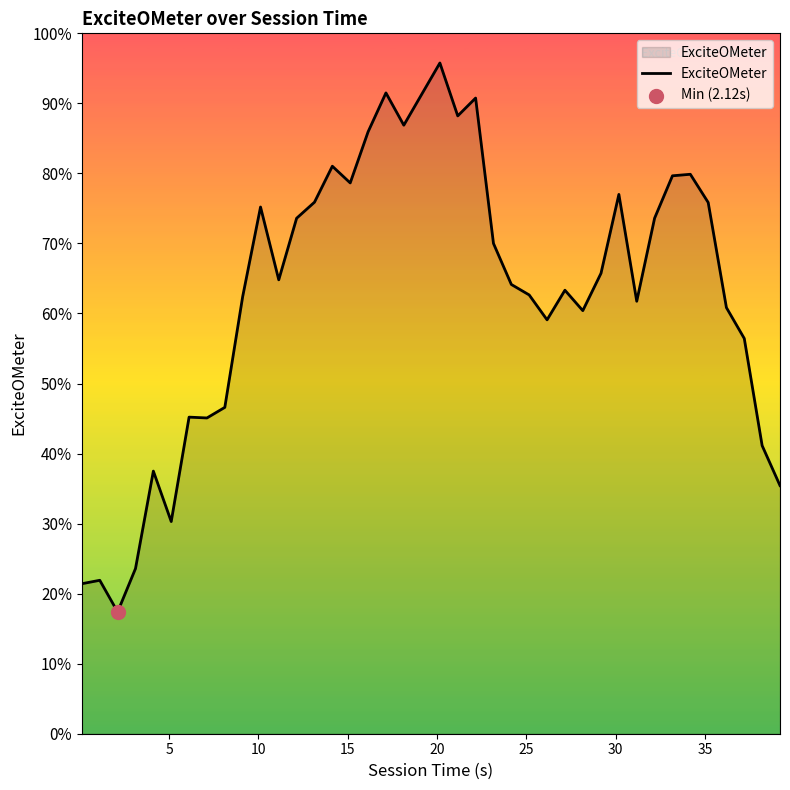

Is this an area chart (filled region under the line)?

Yes